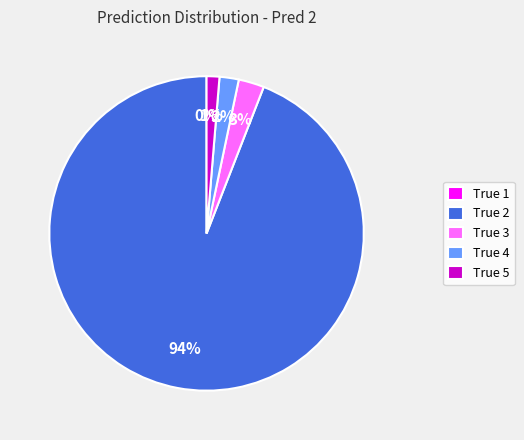

What is the smallest slice in the pie chart?

True 1